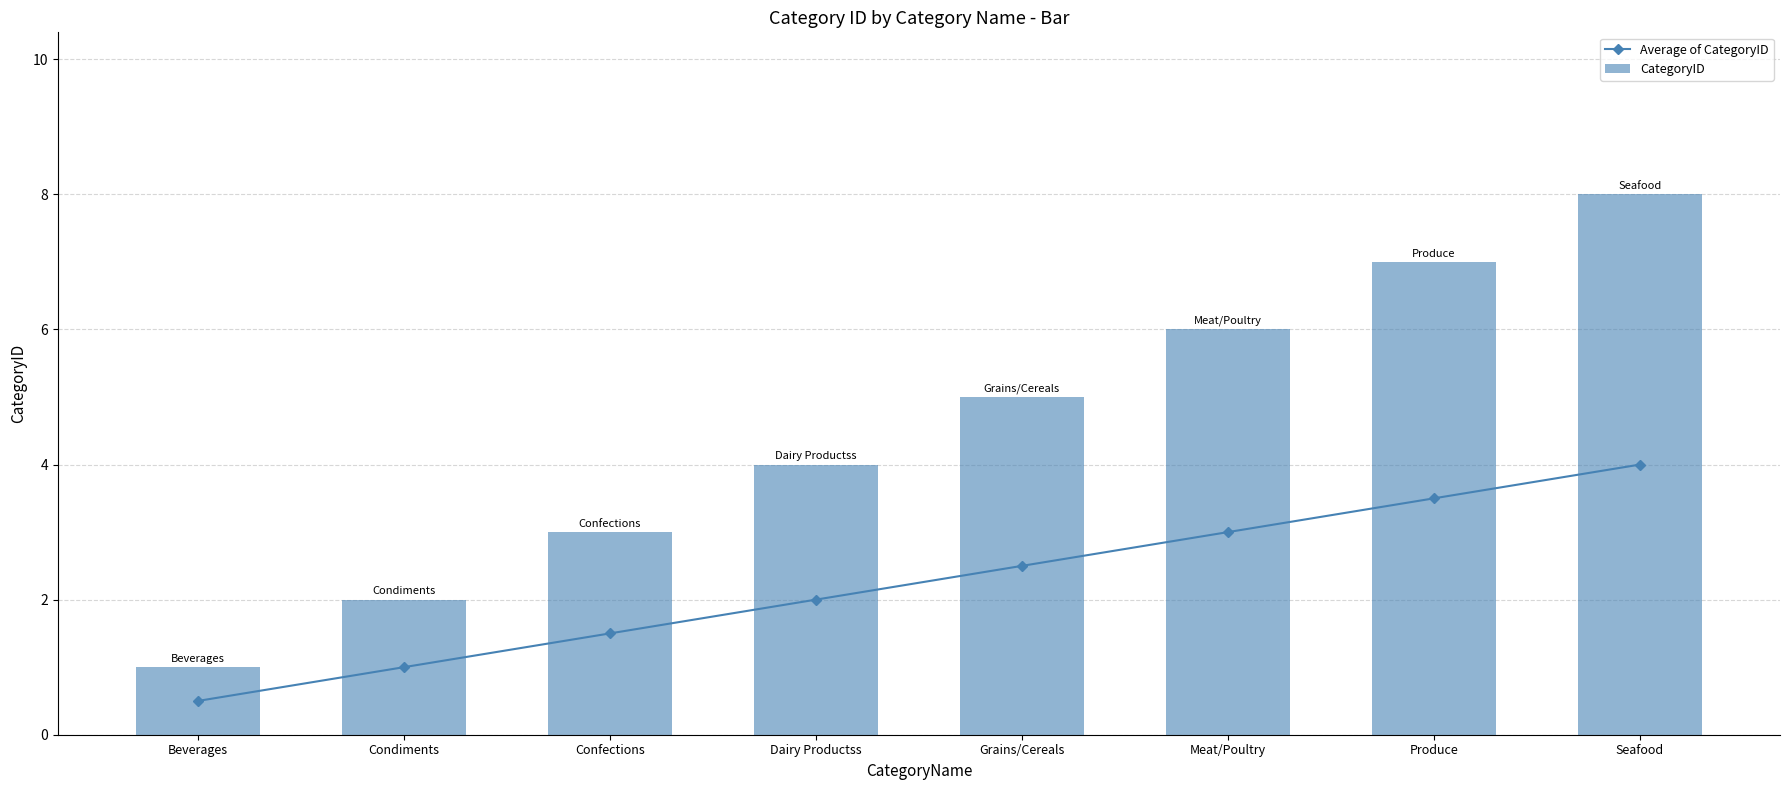

What is the value of the Average of CategoryID bar at the 6th from the left?

3.0